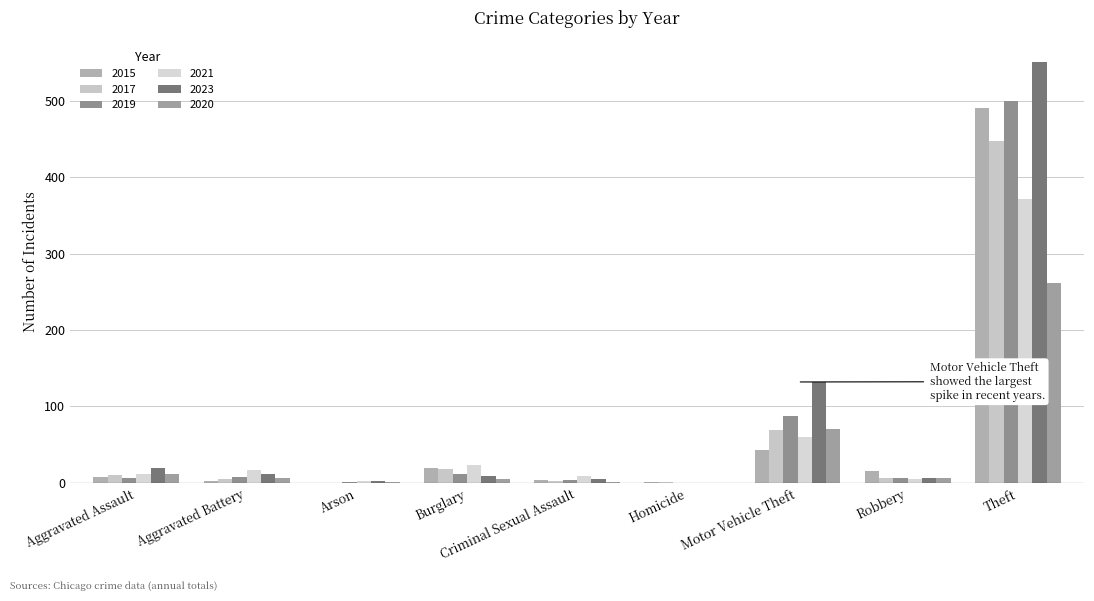

The 2020 series shows 104 at Motor Vehicle Theft. True or false?

False